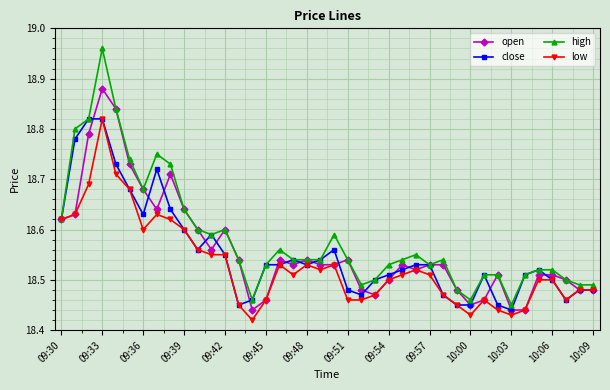

True or false: close has more than 1 points higher than both neighbors.

True